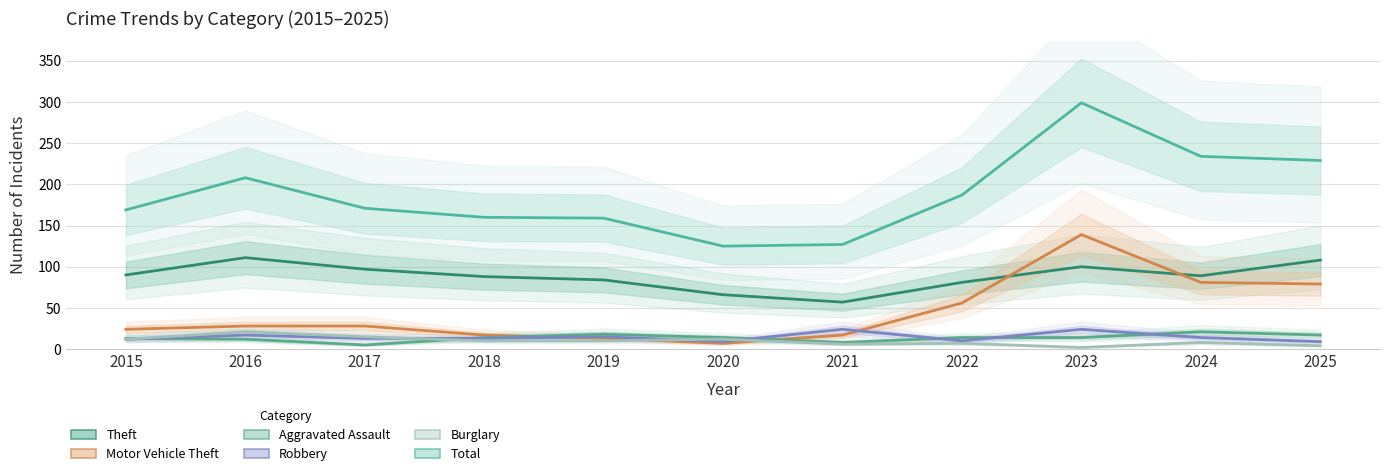

What is the minimum value shown in the chart?

2